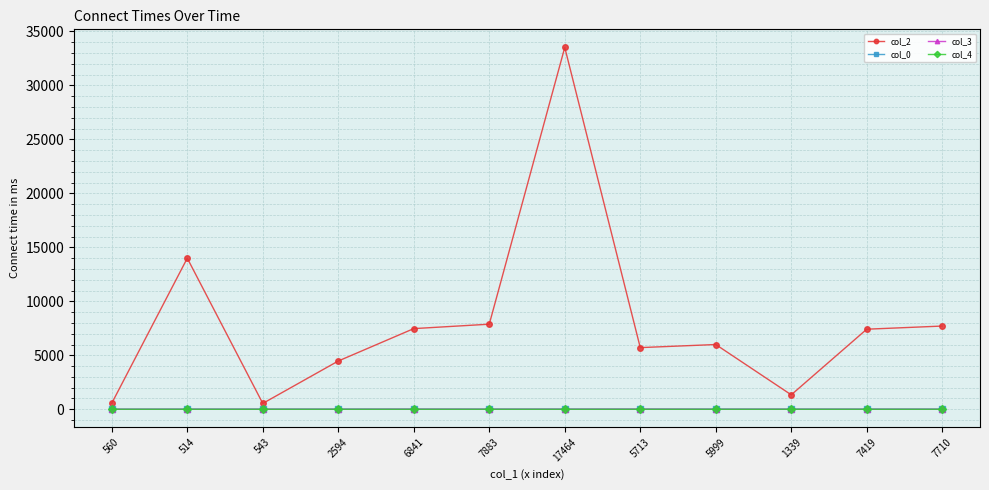

Is the value of col_3 at 543 greater than the value of col_2 at 2594?

No